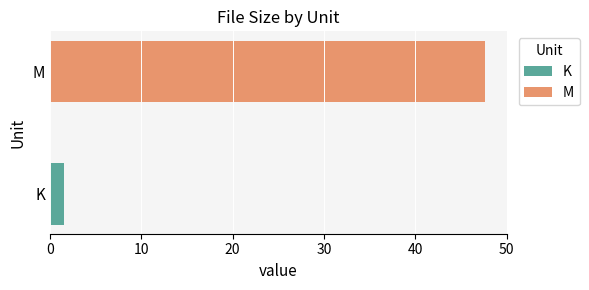

What is the greatest value displayed?

47.7